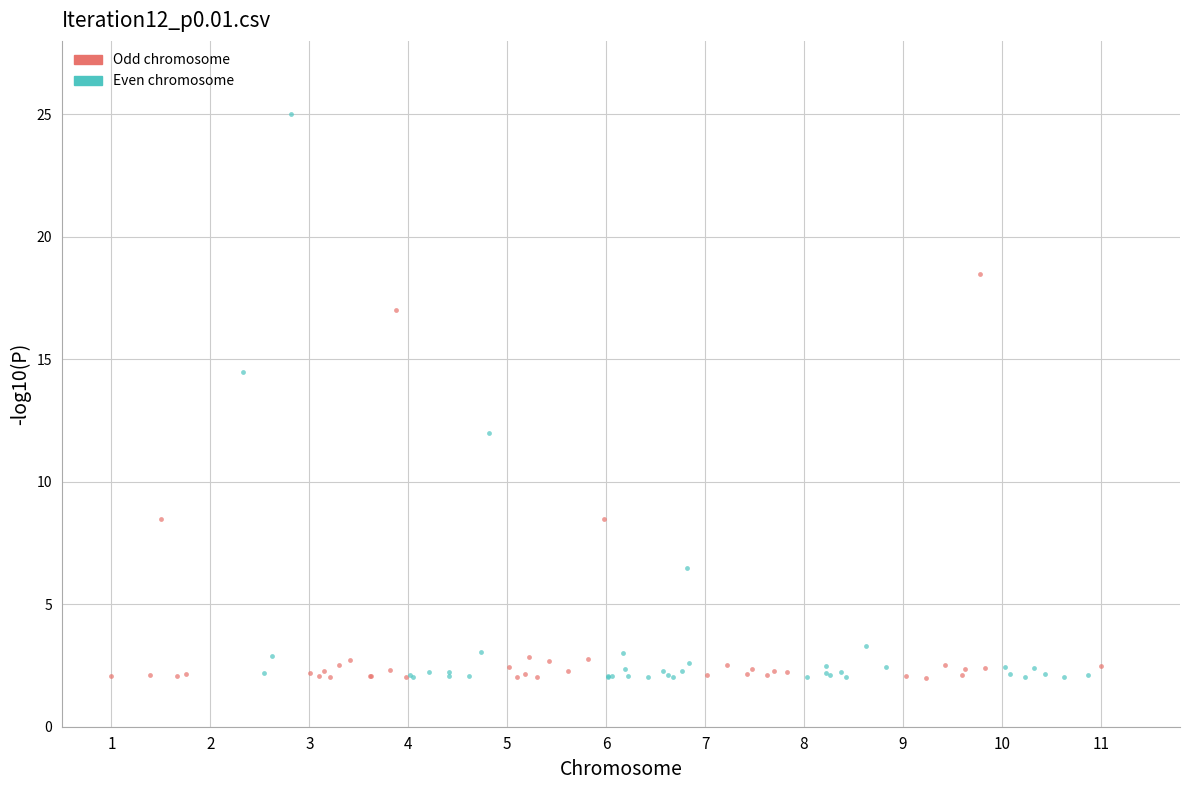

Which series reaches the maximum Y coordinate?

Even chromosome